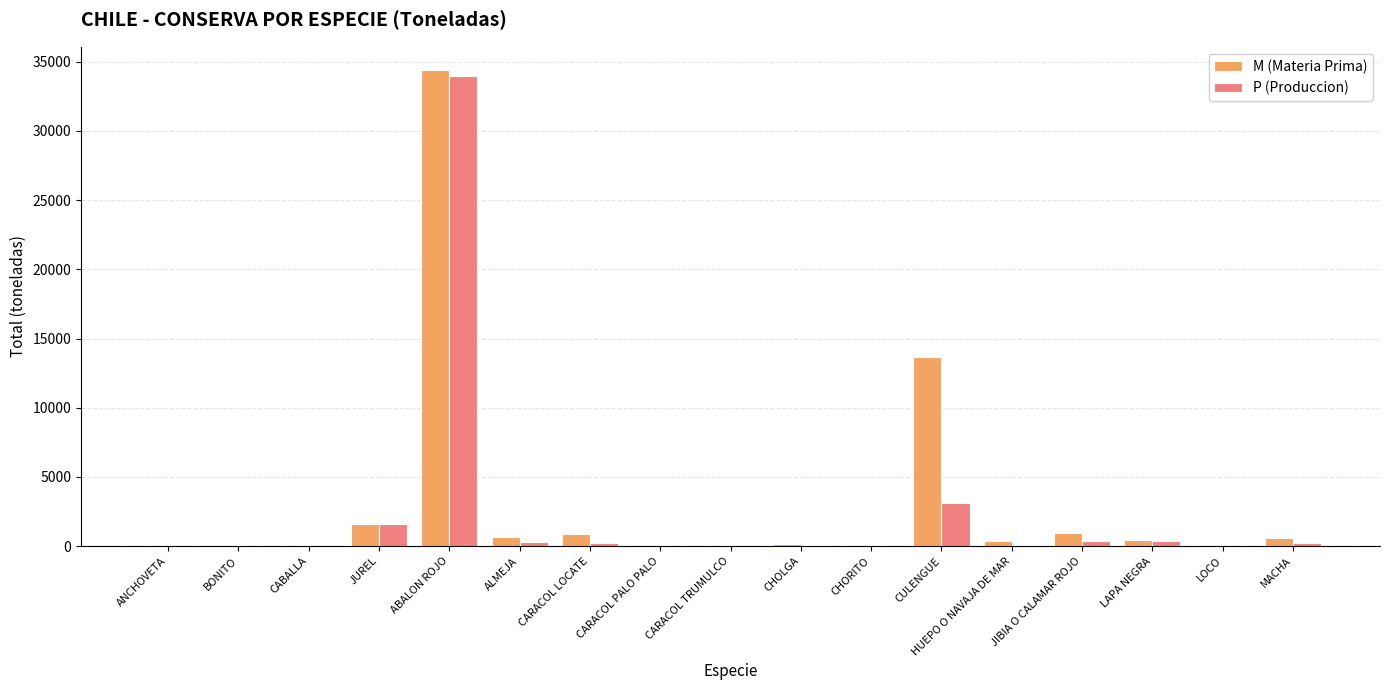

Is the value of M (Materia Prima) at ABALON ROJO greater than the value of P (Produccion) at CARACOL PALO PALO?

Yes